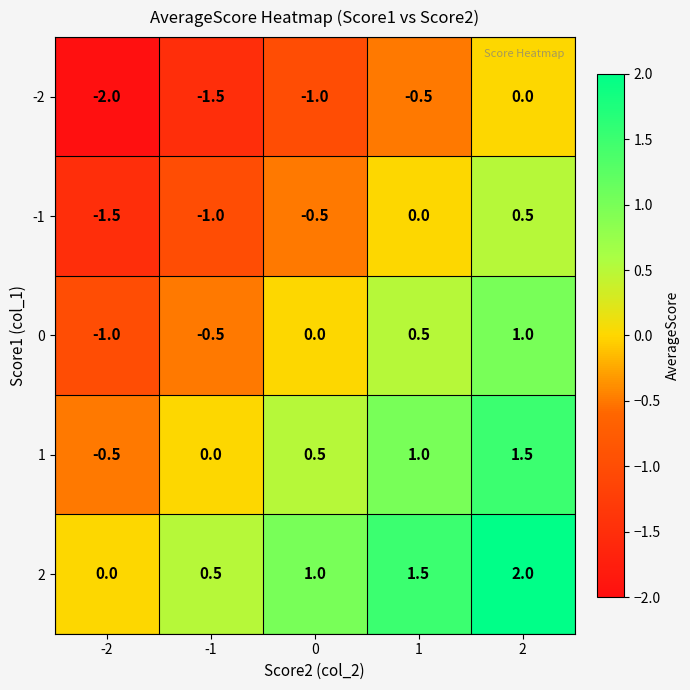

List the series in order of their peak value, lowest first.

-2, -1, 0, 1, 2